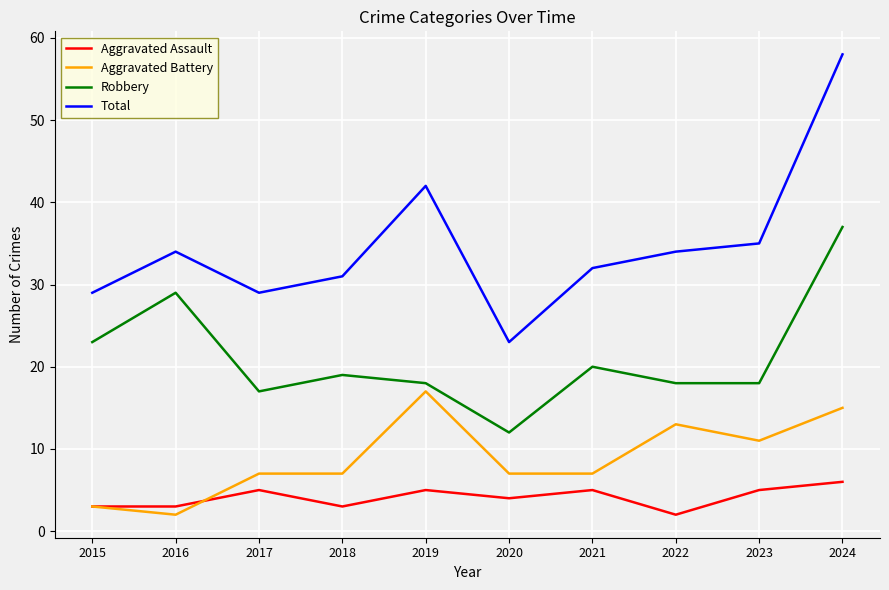

At how many categories does at least one series exceed 27?

9